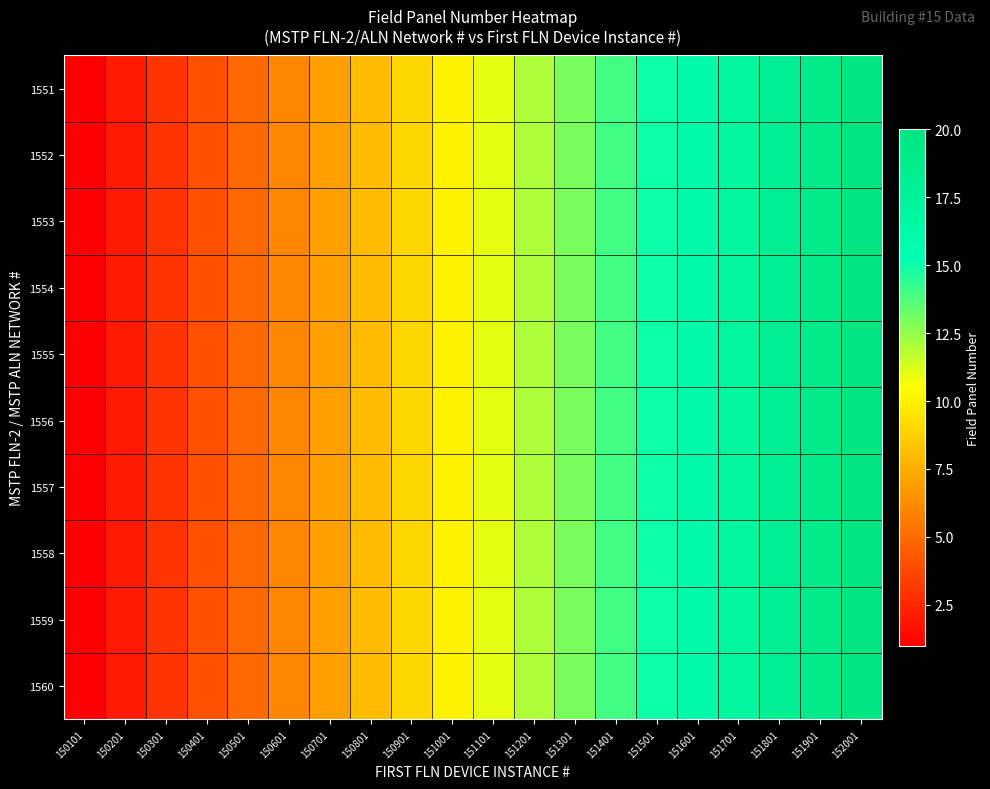

How many categories are shown in the chart?

20